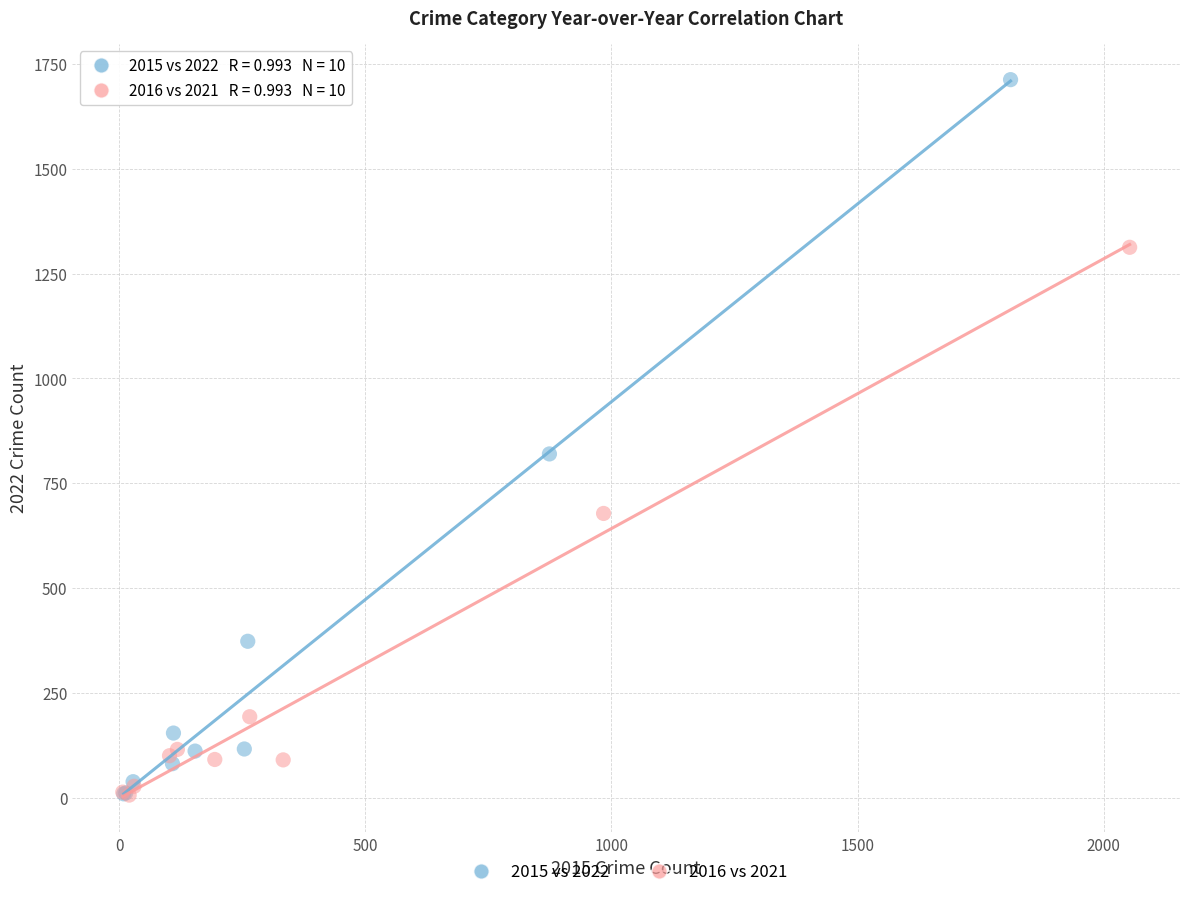

Which series contains the highest Y value?

2015 vs 2022